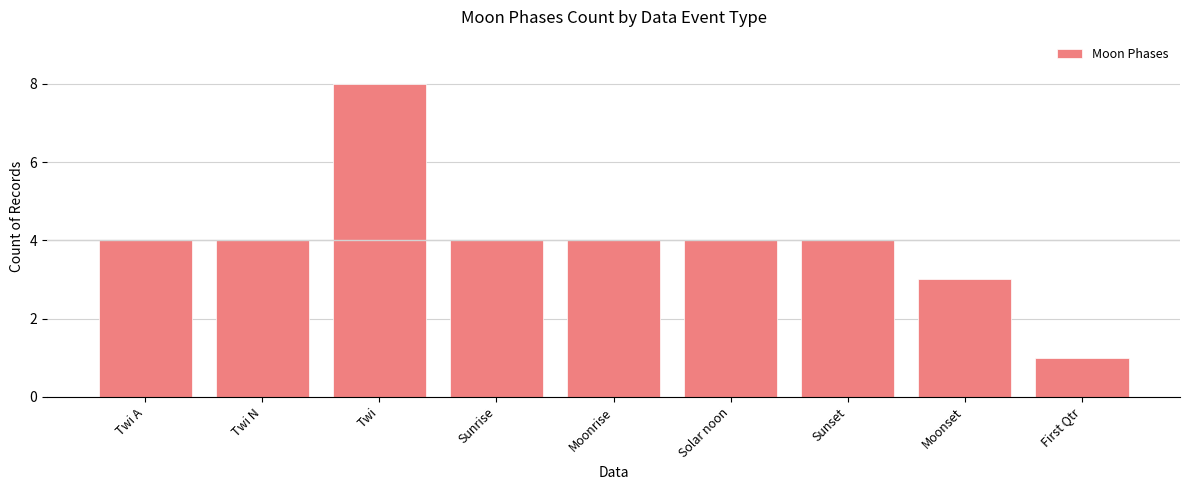

What is the change in value from Twi to Solar noon?

-4